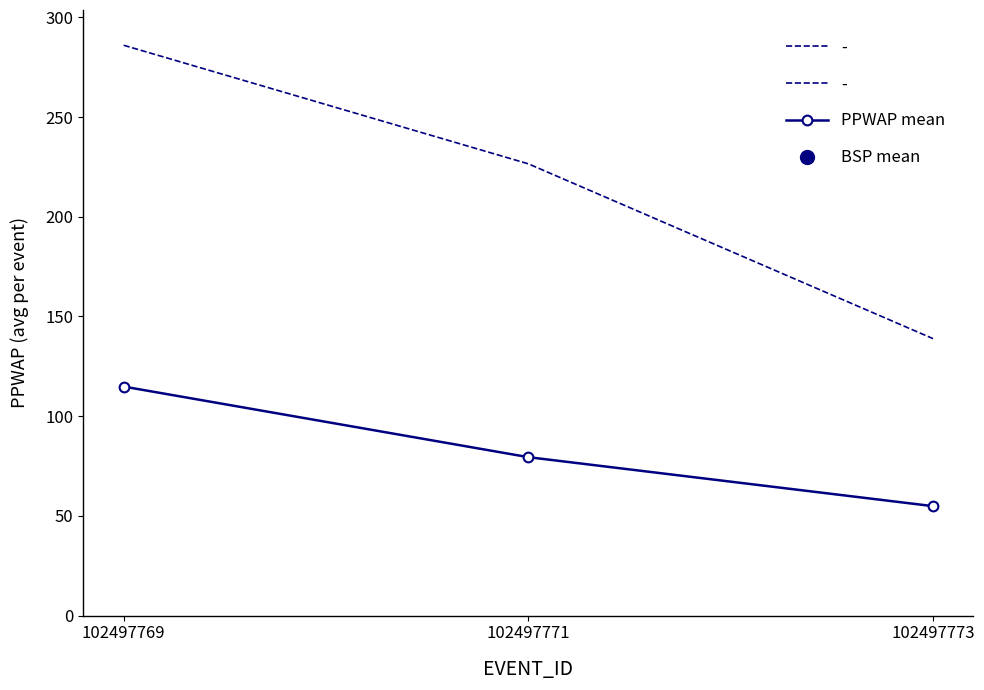

At which label is the value closest to 84?

102497771